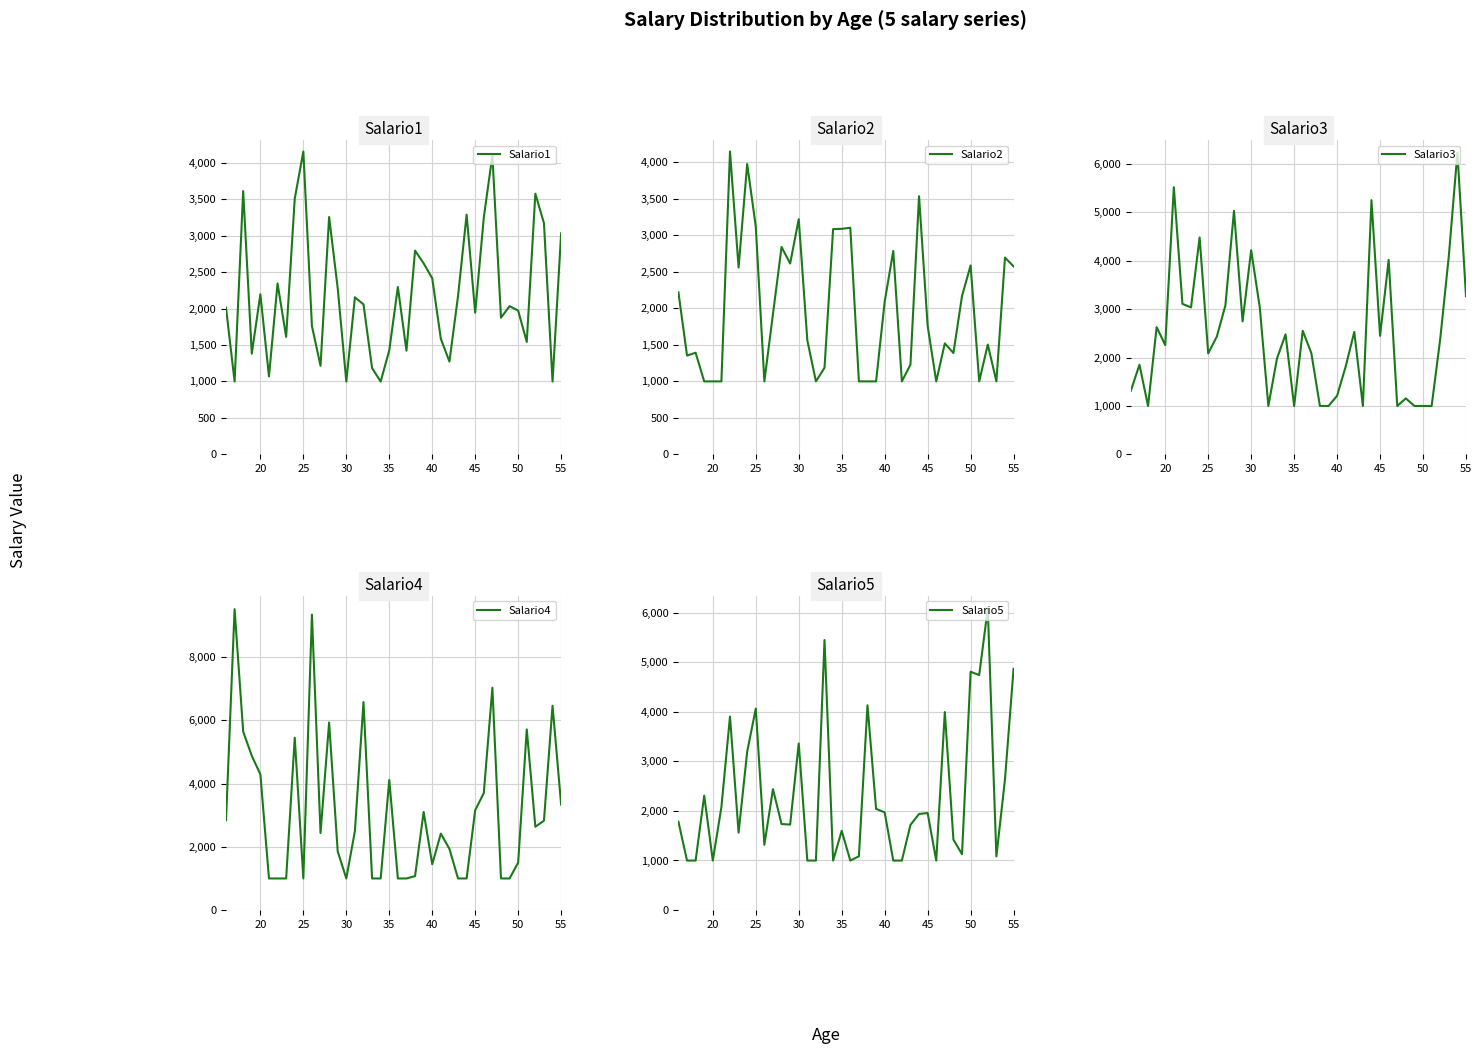

What is the minimum value for Salario1?

998.0